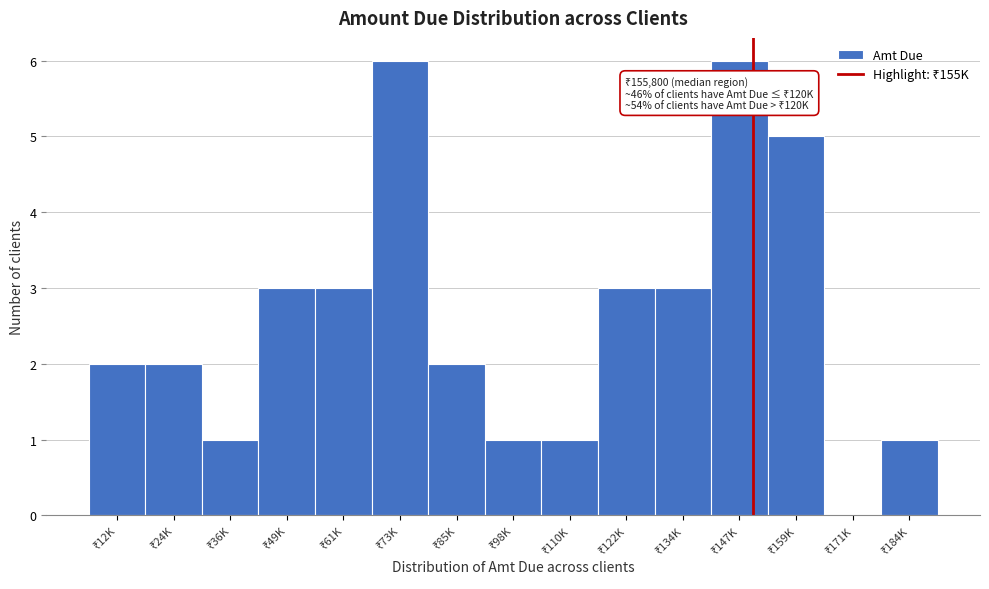

What is the maximum value shown in the chart?

6